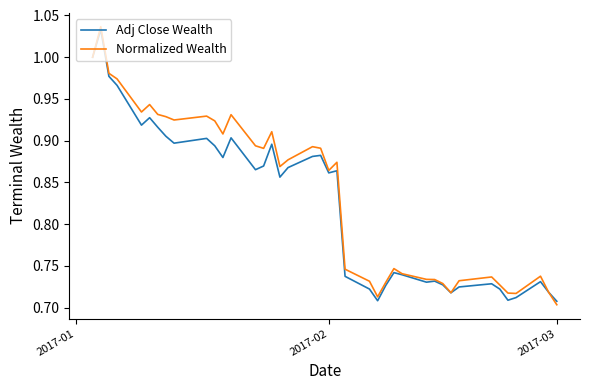

What is the average value of the Adj Close Wealth series?

0.8